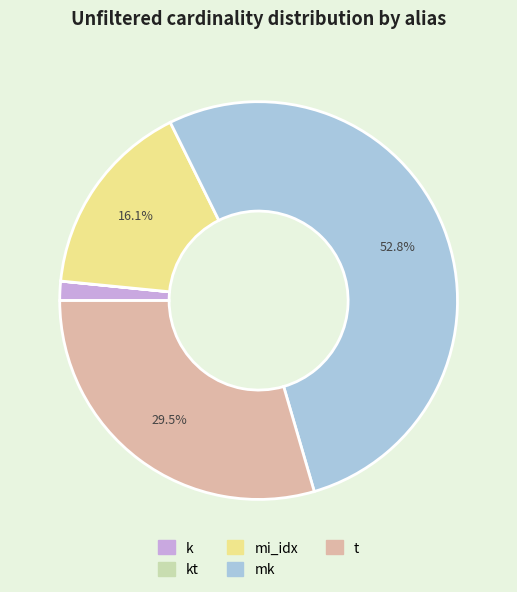

To the nearest percent, what is the average slice percentage?

20%